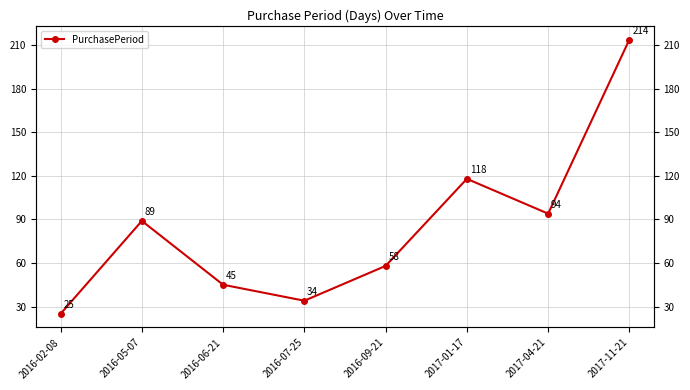

List the labels in order of value, largest first.

2017-11-21, 2017-01-17, 2017-04-21, 2016-05-07, 2016-09-21, 2016-06-21, 2016-07-25, 2016-02-08